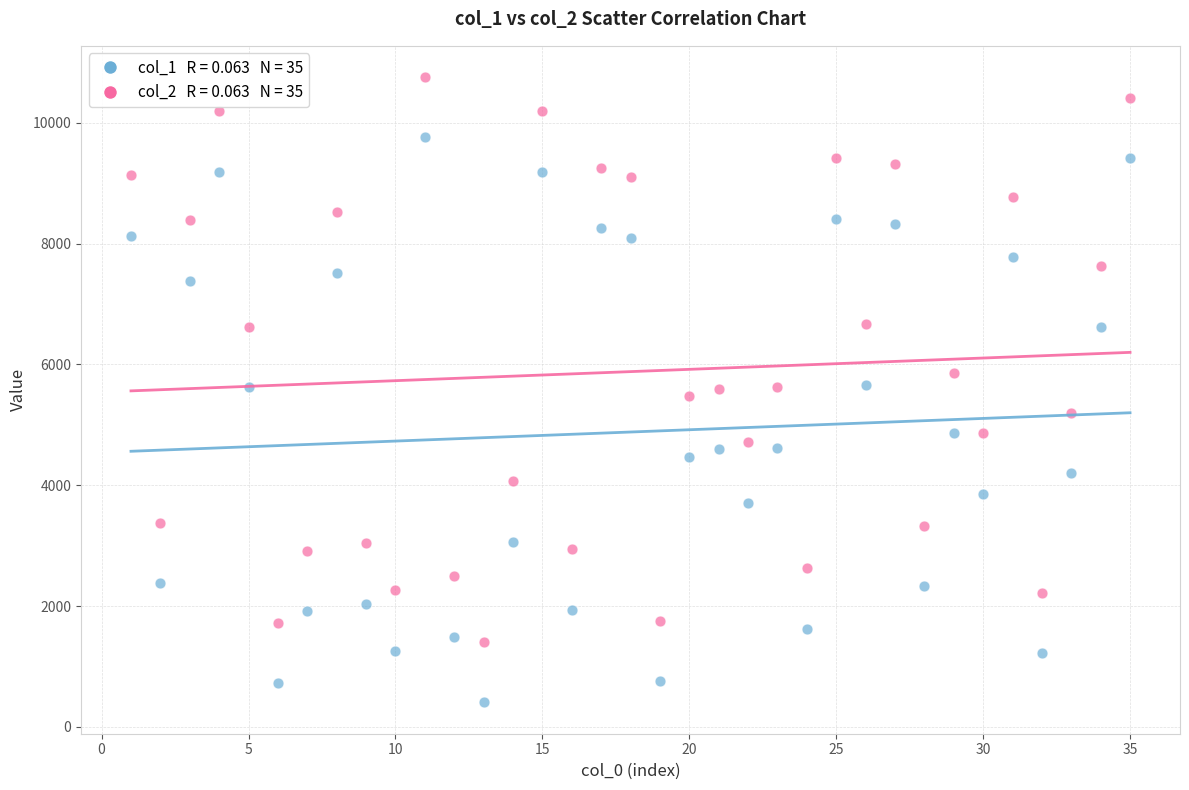

Across all data points, what is the range of X values (max minus min)?

34